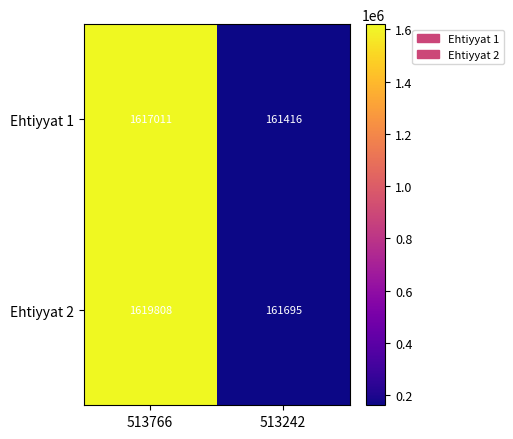

At which category is the sum across all series the highest?

513766